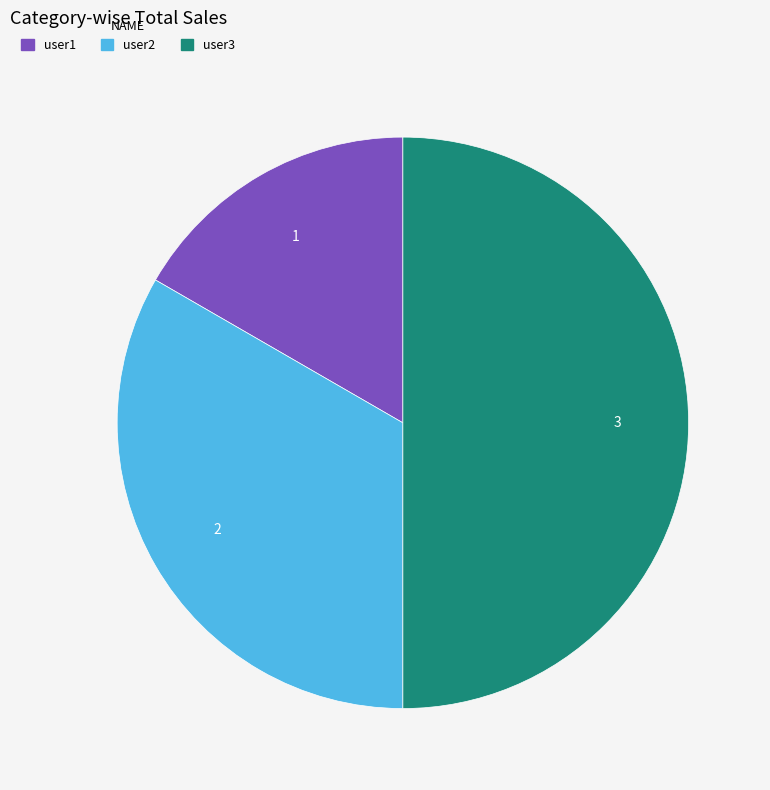

Count the number of slices in the pie.

3